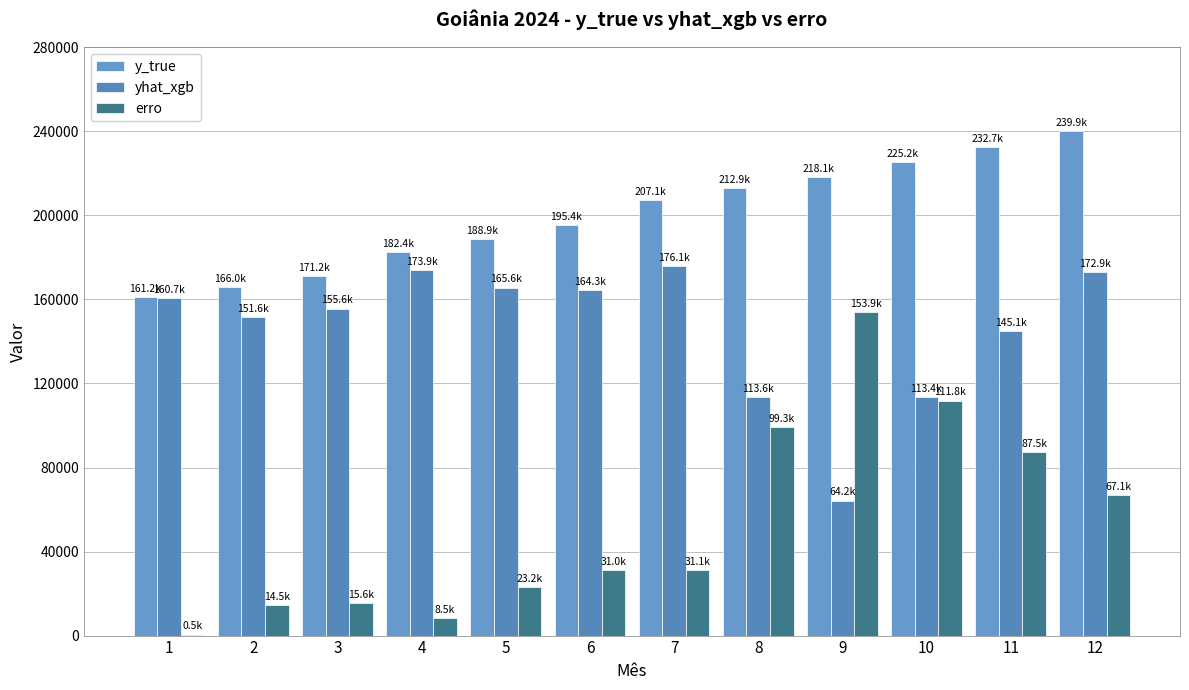

Which series changed the most between 4 and 5?

erro